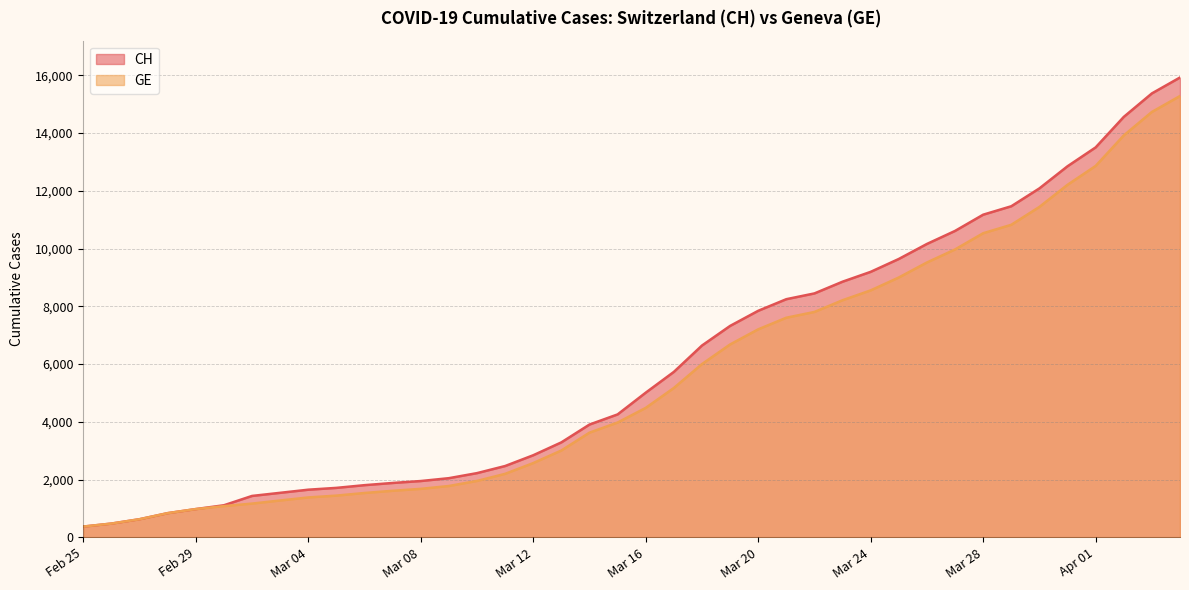

Which series changed the most between 2020-03-10 and 2020-04-02?

CH